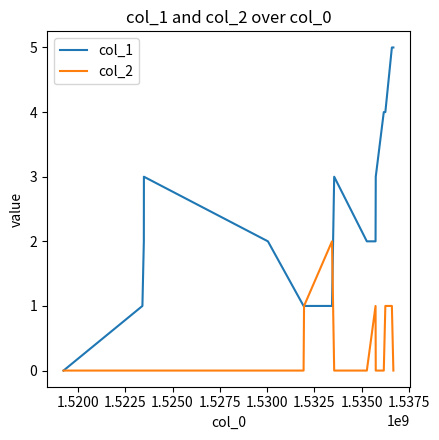

Which series has the largest range (max minus min)?

col_1